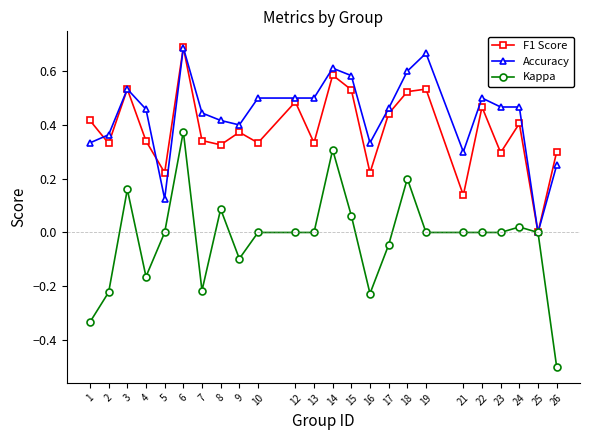

At 10, list the series in order from largest to smallest.

Accuracy, F1 Score, Kappa